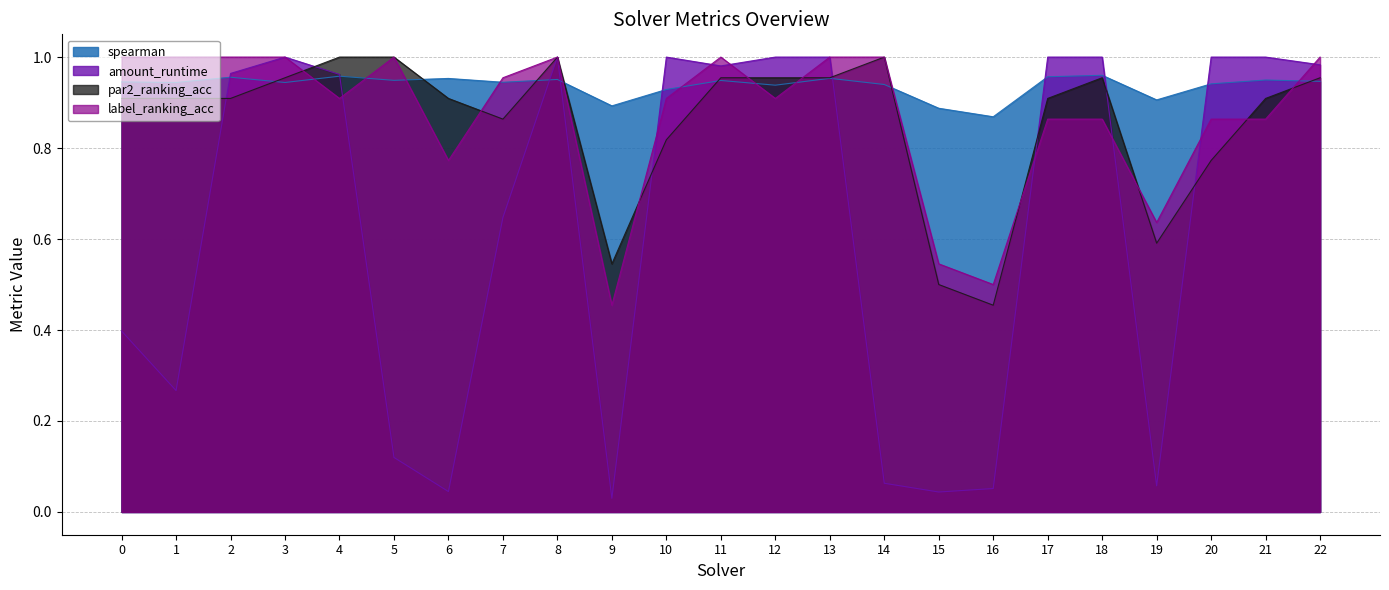

How many lines are shown in the chart?

4